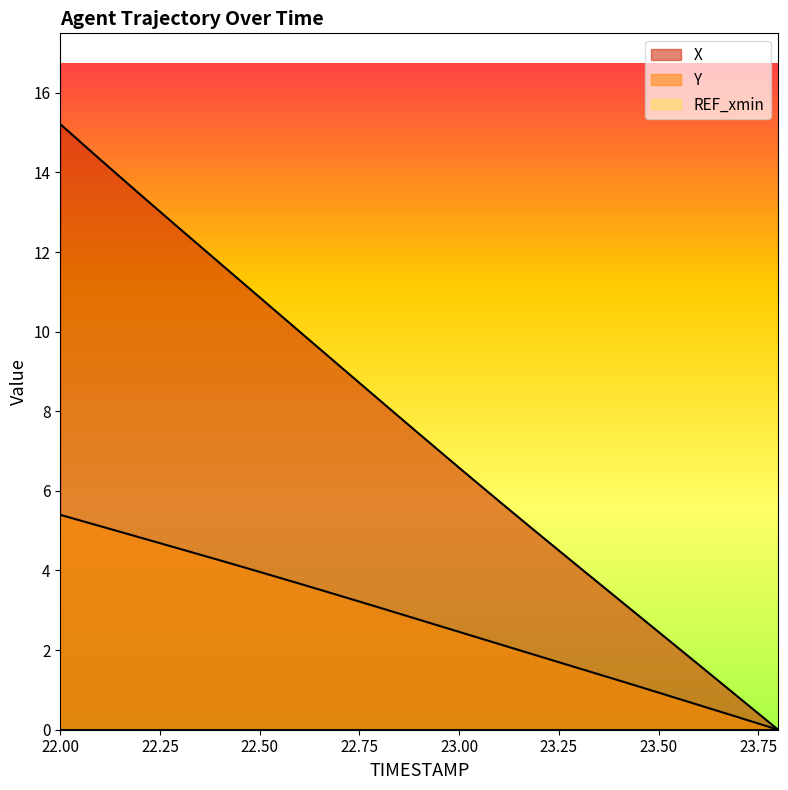

What is the difference between the maximum and minimum values in the Y series?

5.4